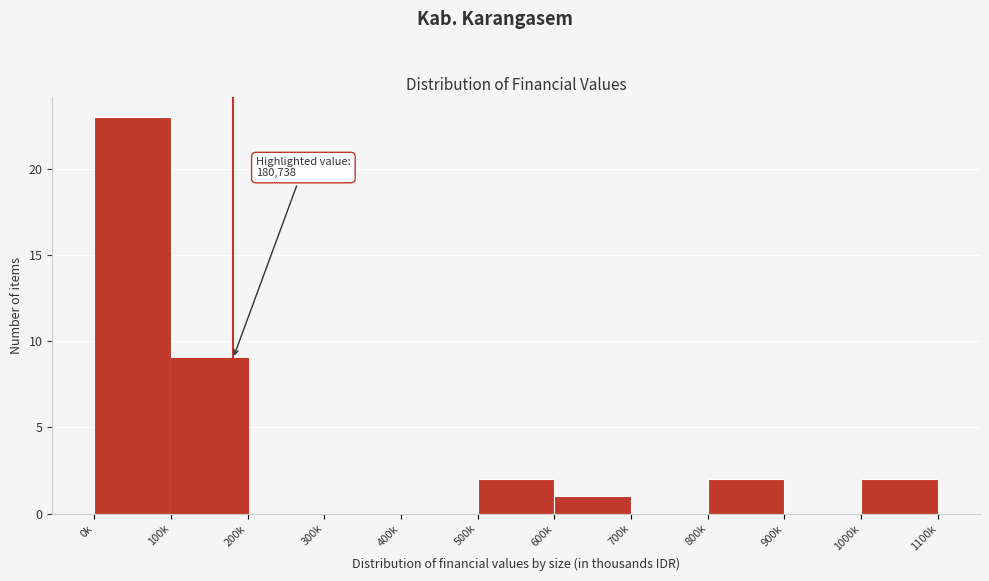

Reading left to right, what are all the values shown in this chart?

0k=23	100k=9	200k=0	300k=0	400k=0	500k=2	600k=1	700k=0	800k=2	900k=0	1000k=2